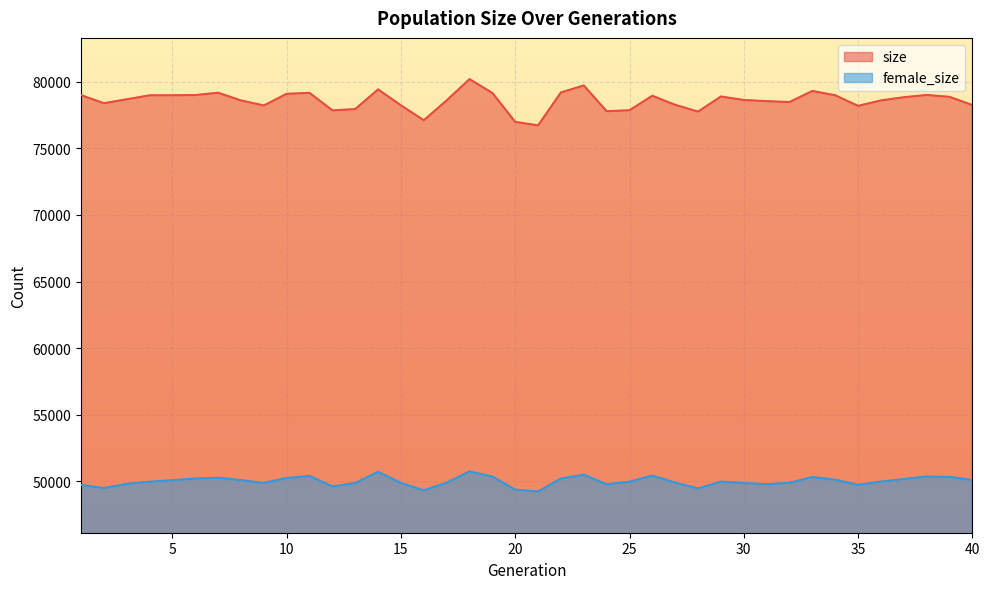

The size series shows 77768 at 28. True or false?

True